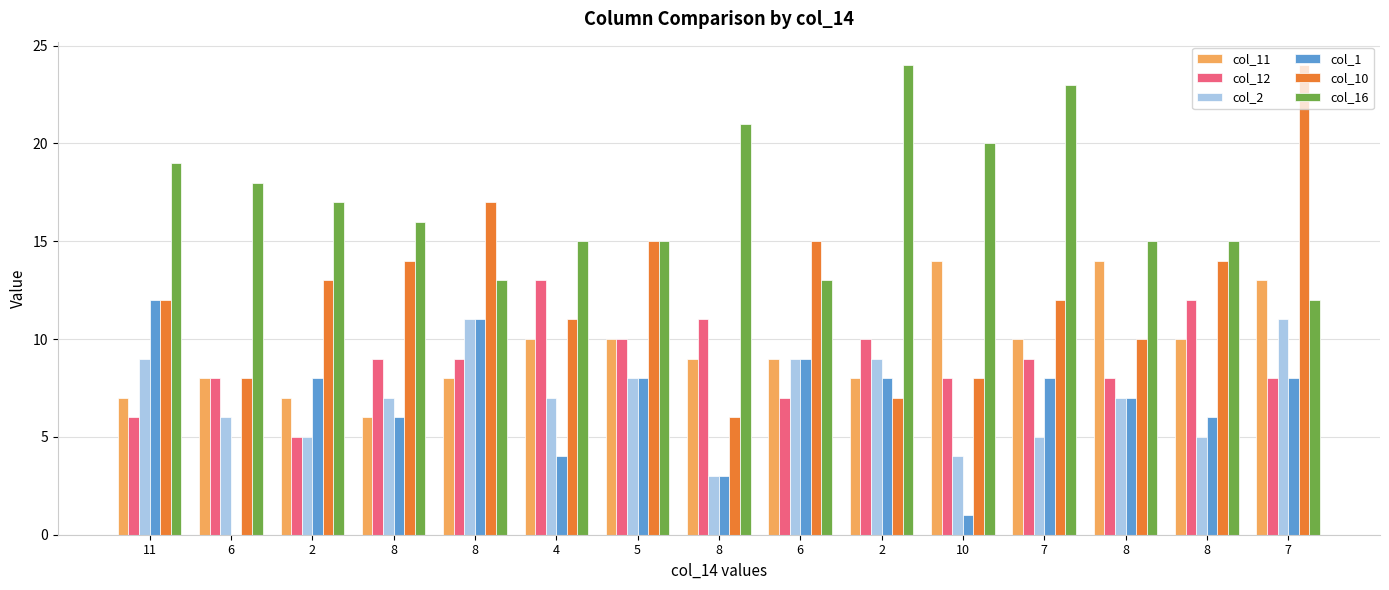

How many series are shown in this chart?

6